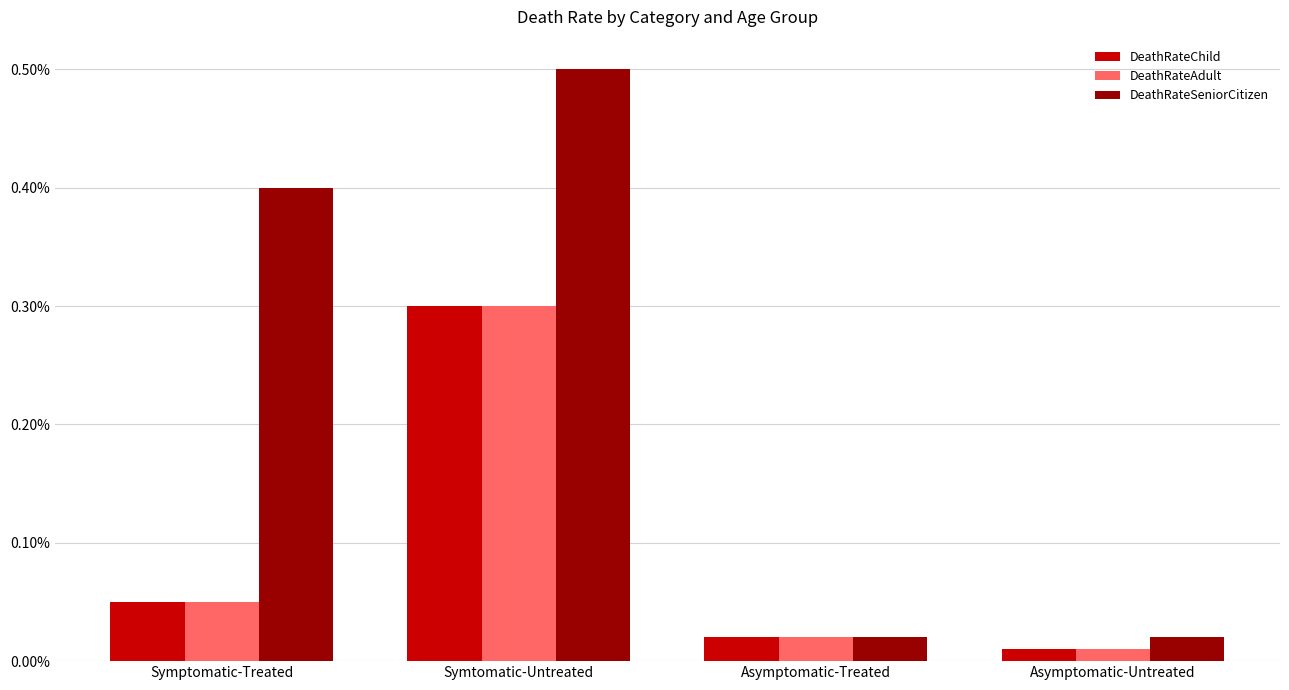

At which label does DeathRateSeniorCitizen reach its minimum?

Asymptomatic-Treated